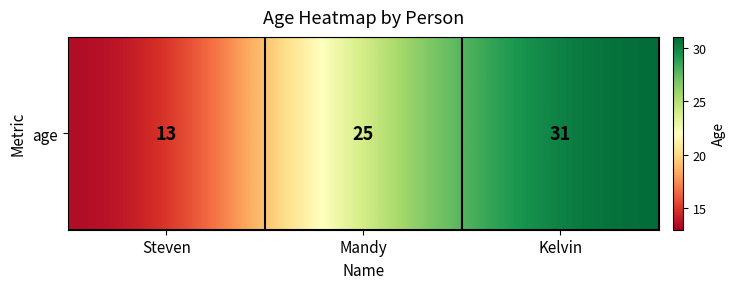

Where is the data nearest to the value 22?

Mandy